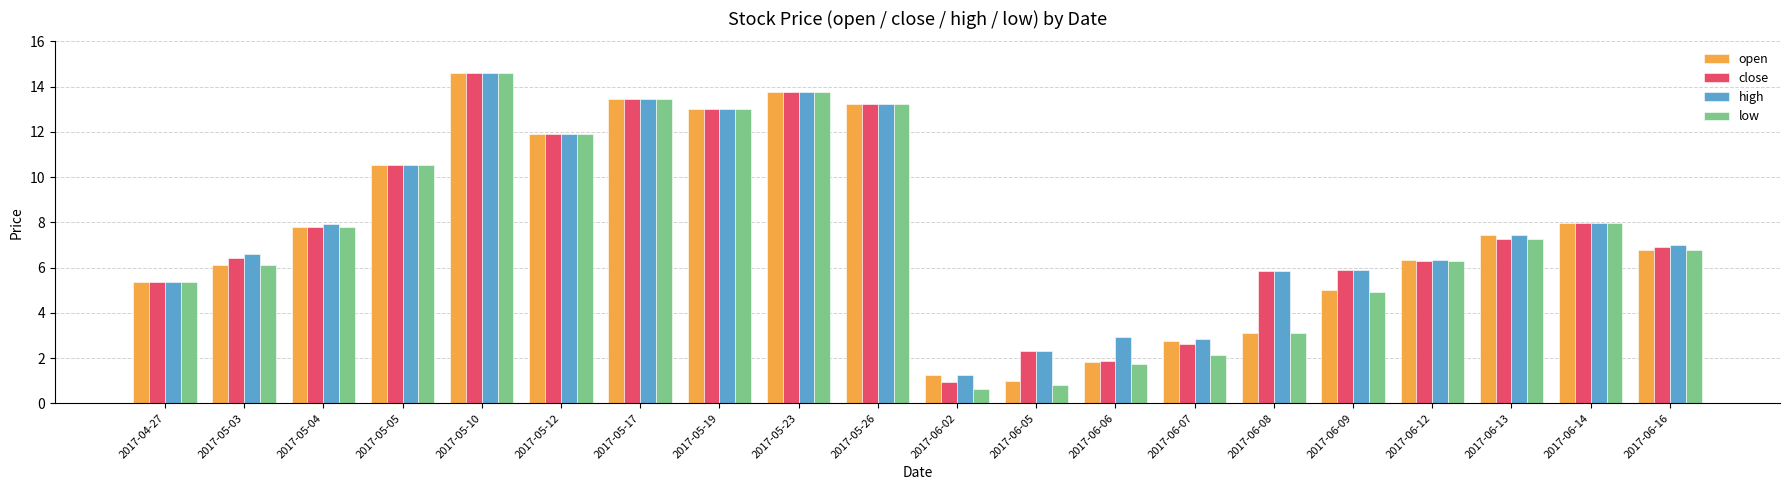

What is the value of the open bar at the 5th from the left?

14.6